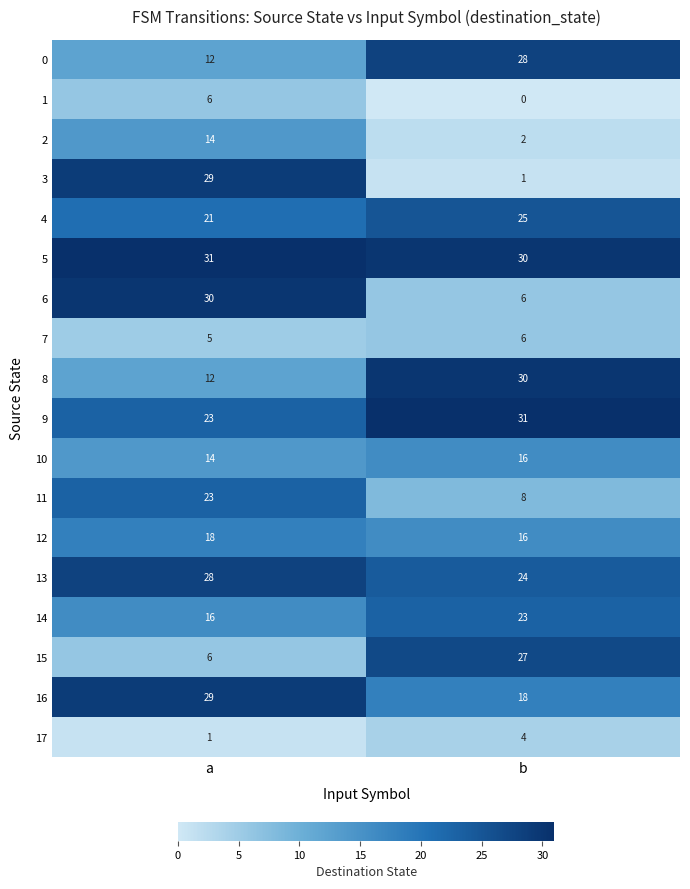

List the labels in order of 13 value, largest first.

a, b